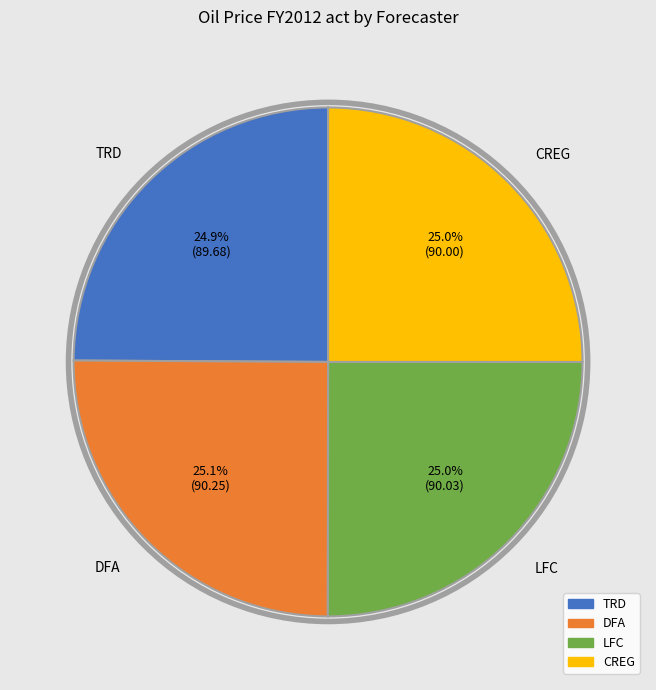

How much of the chart is everything except TRD?

75.1%